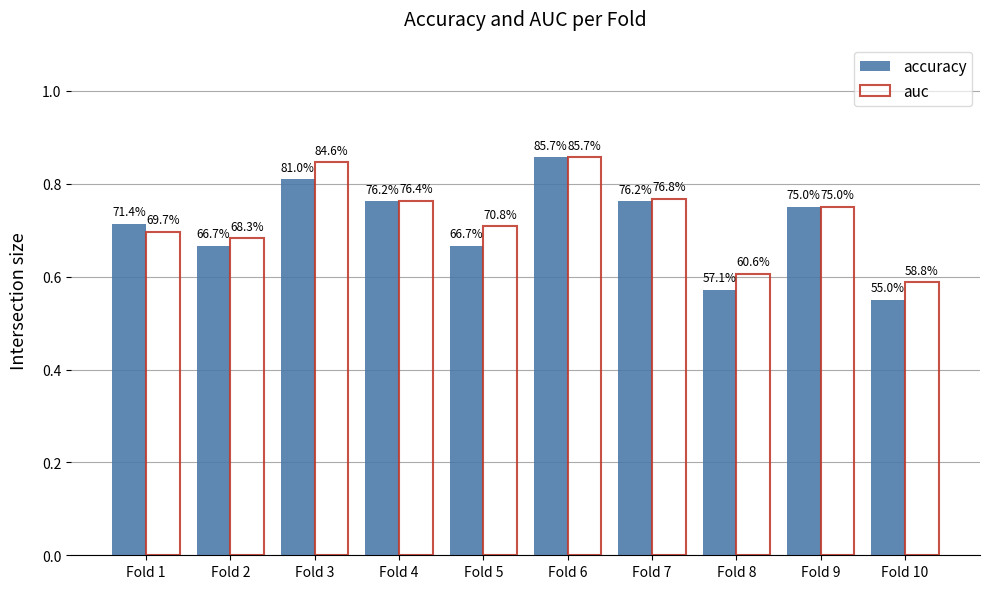

How many groups of bars are there?

10